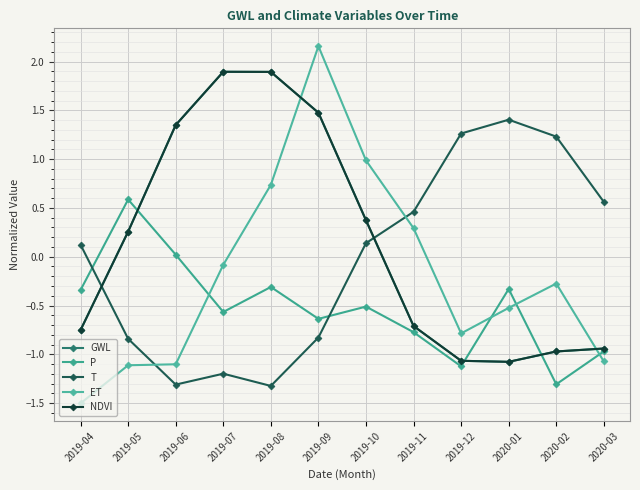

Is this an area chart (filled region under the line)?

No